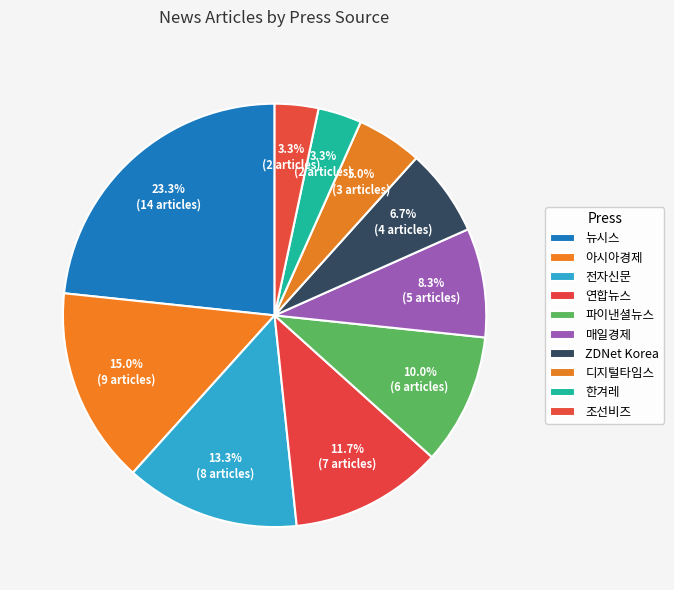

What percentage is the 파이낸셜뉴스 slice, to the nearest percent?

10%